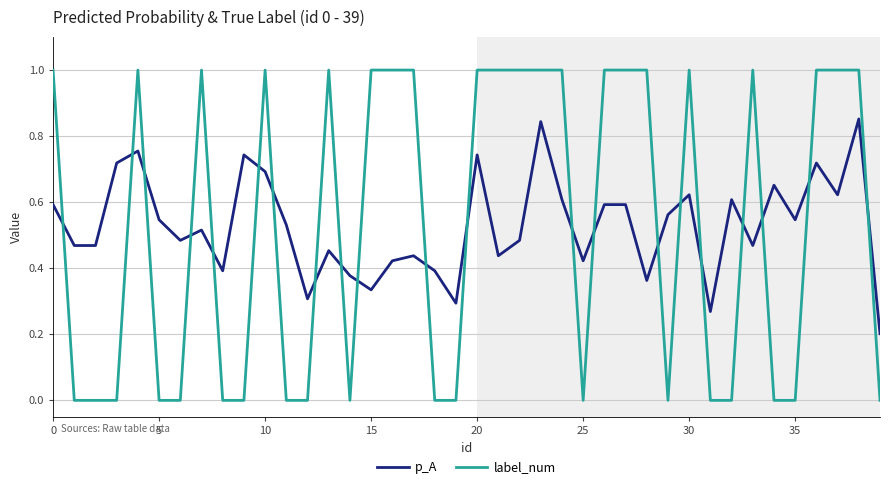

How many times do p_A and label_num cross each other?

21